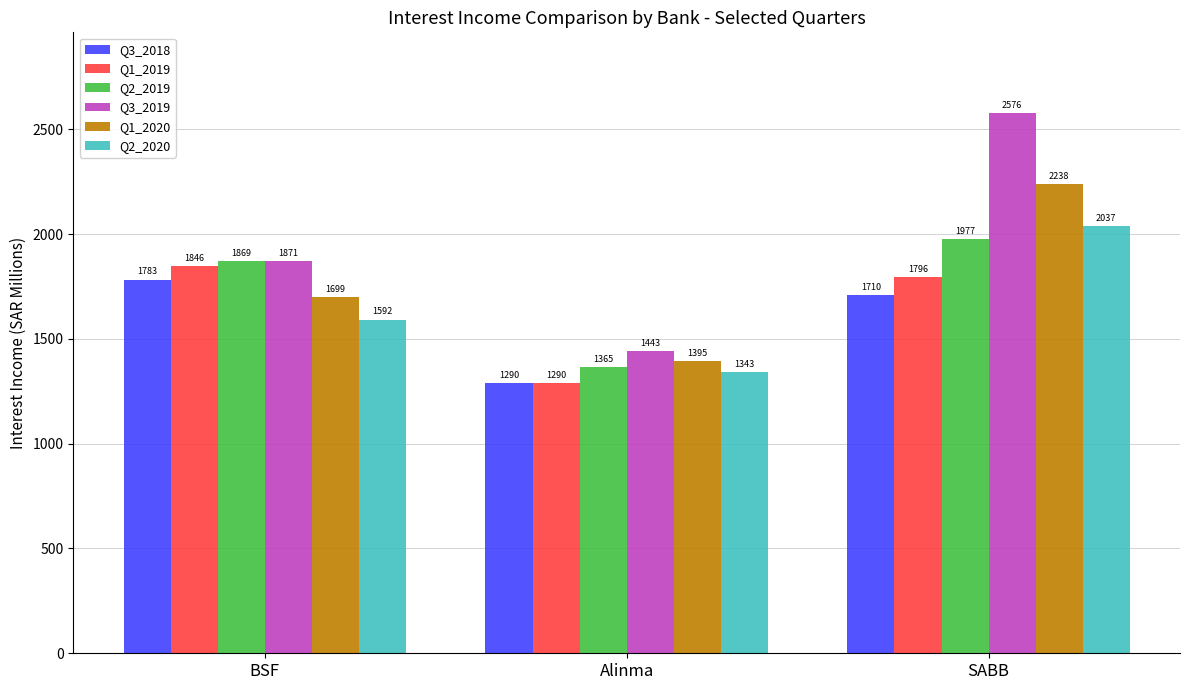

What is the value of the Q3_2018 bar at the 2nd from the left?

1289.8